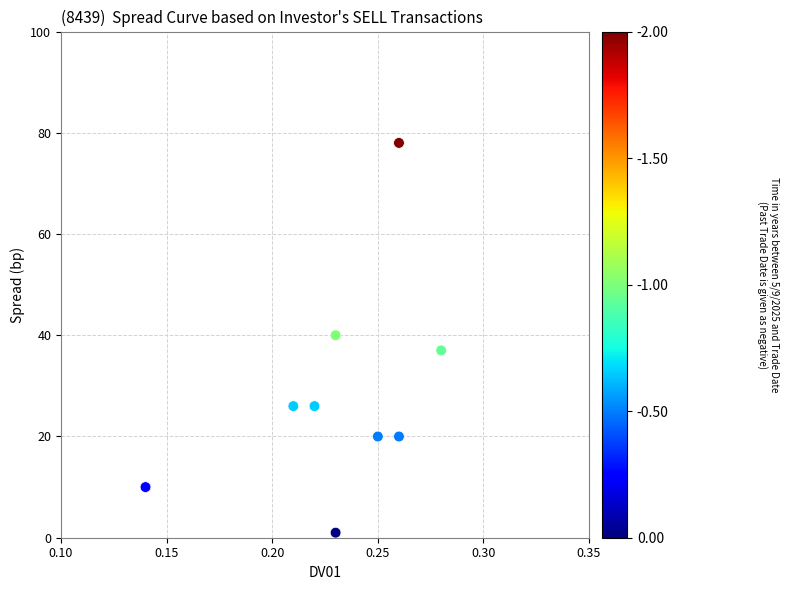

What Y value in the scatter plot is closest to 39?

40